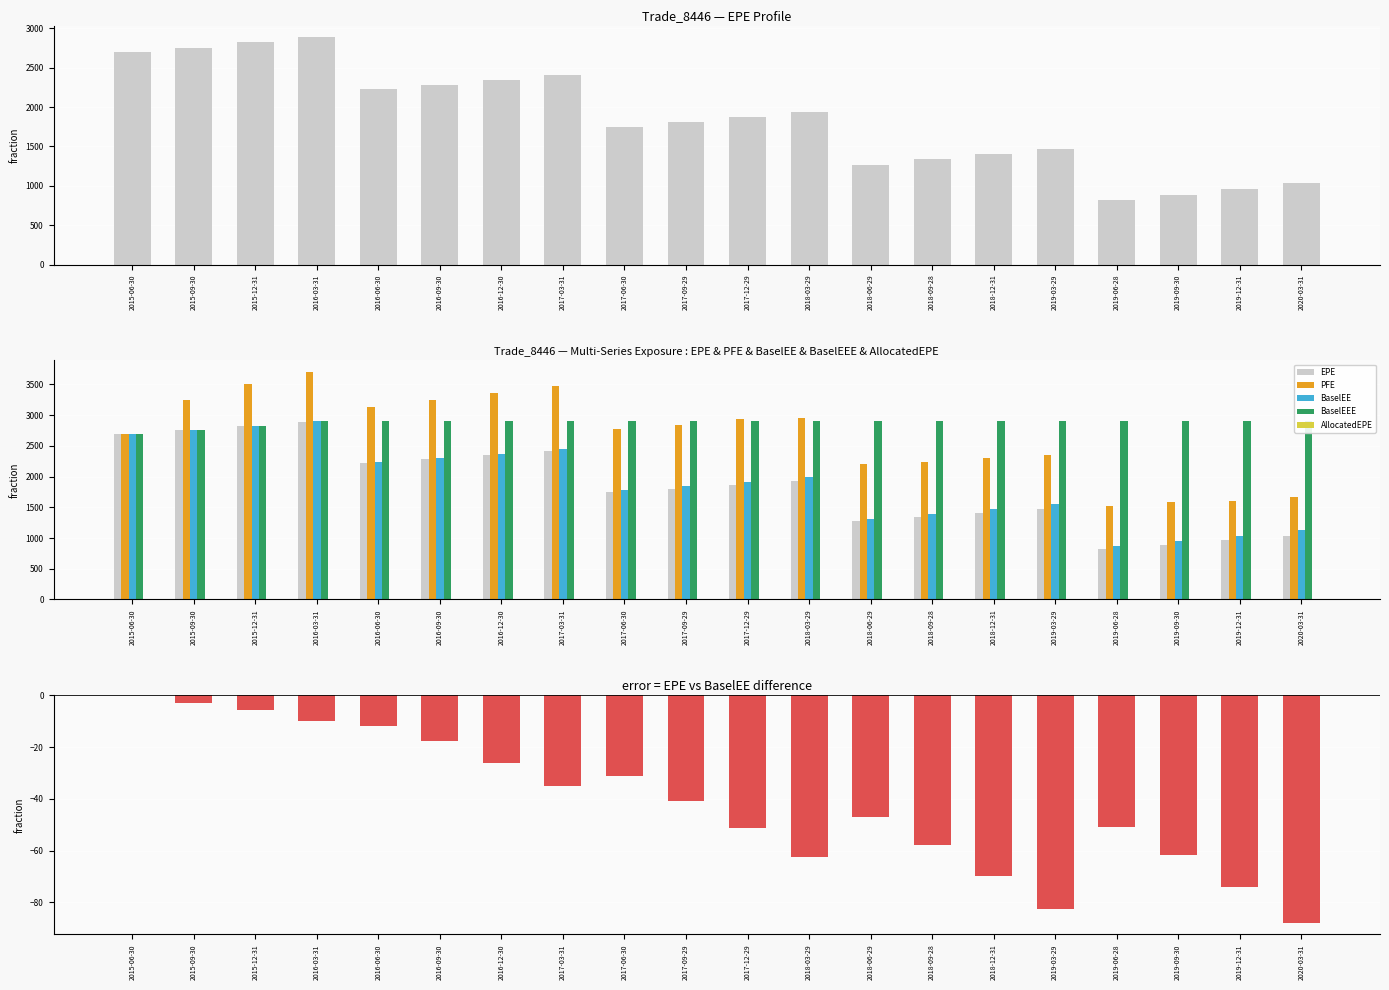

What is the lowest value of the EPE series?

813.5